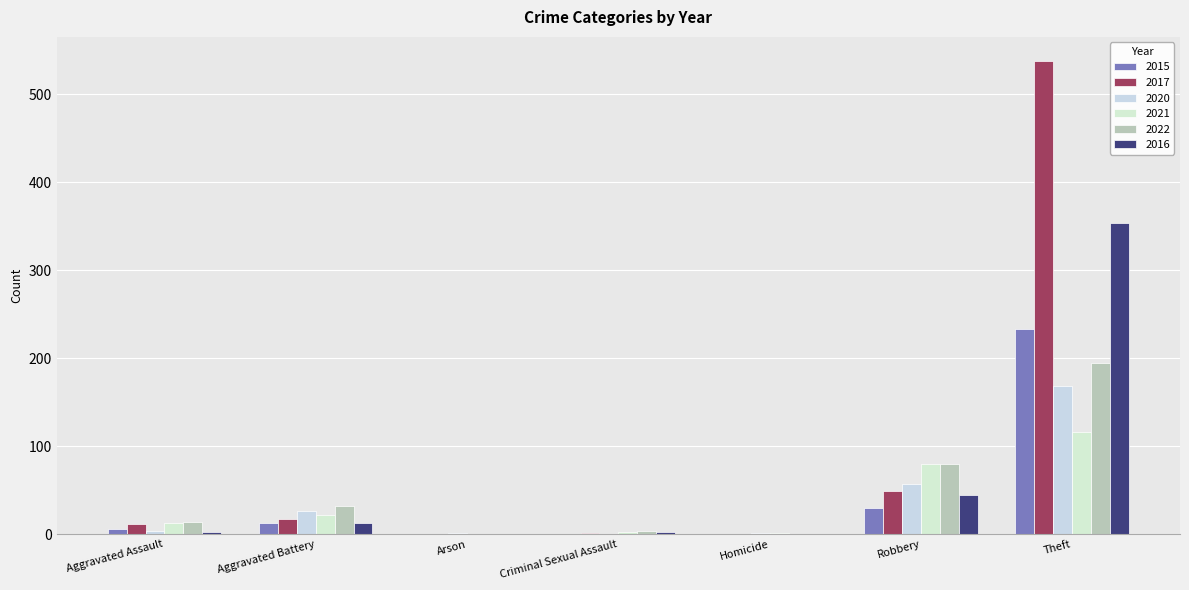

What are all the series names shown in the legend?

2015, 2017, 2020, 2021, 2022, 2016